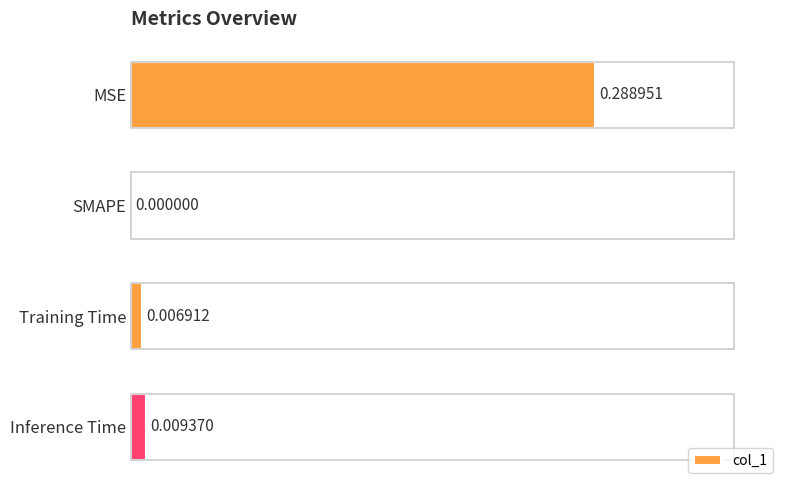

Are the bars grouped side by side (vs. stacked)?

No